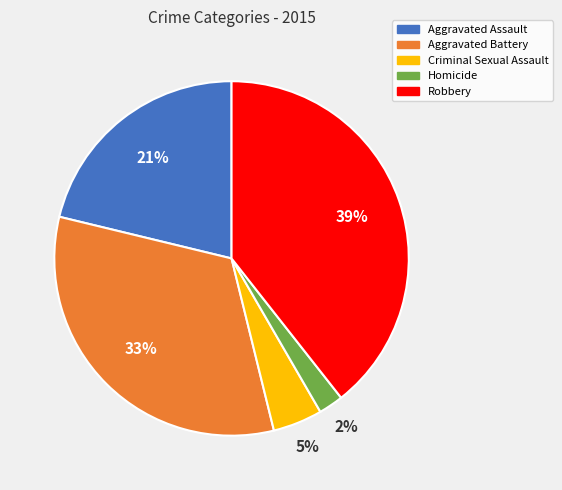

To the nearest percent, what is the difference between the largest and smallest slice percentages?

37%